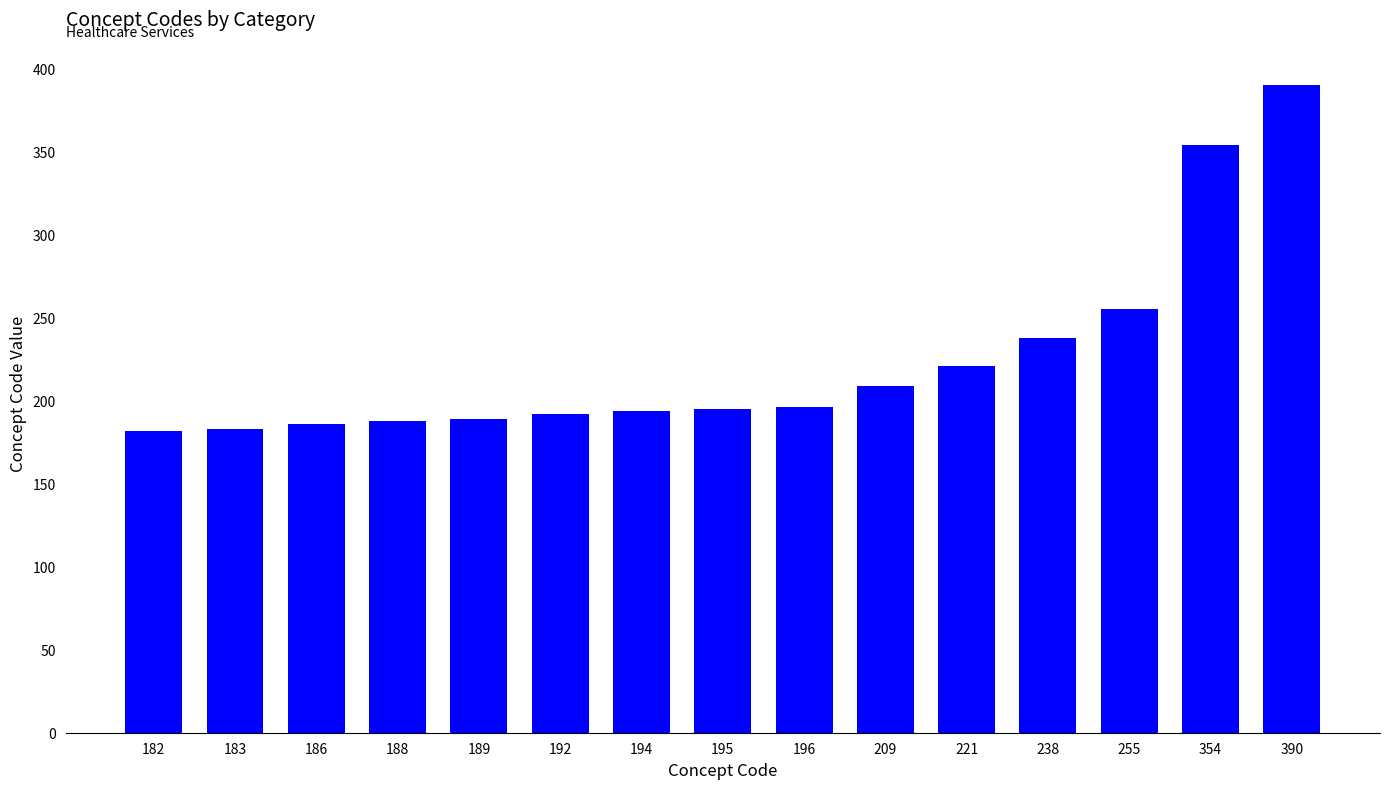

Is it true that the value at 255 is 347?

False